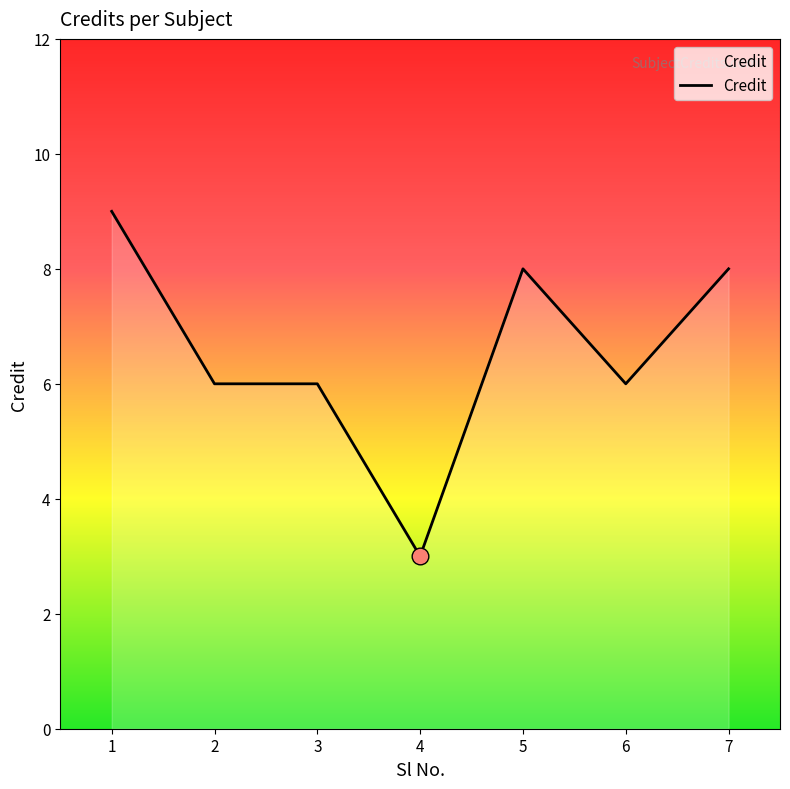

How many series are shown in this chart?

1